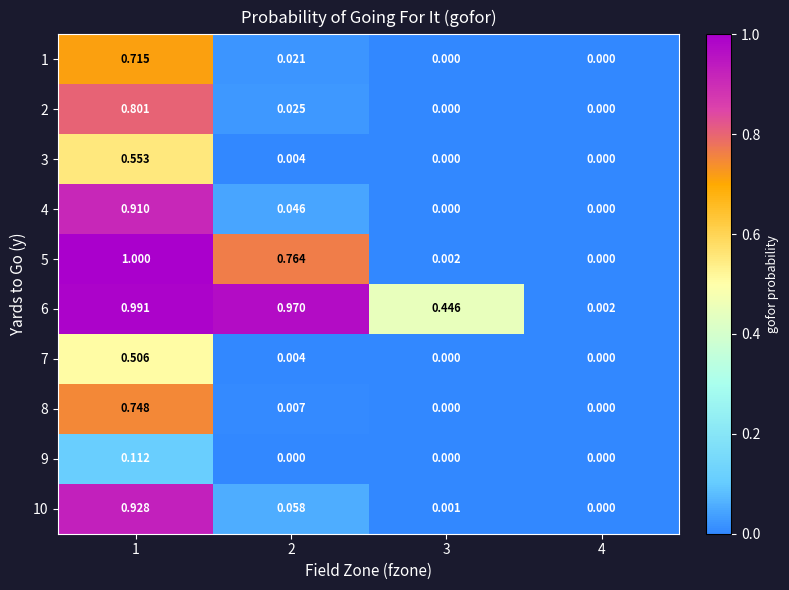

Is the value of 5 at 4 greater than the value of 2 at 1?

No